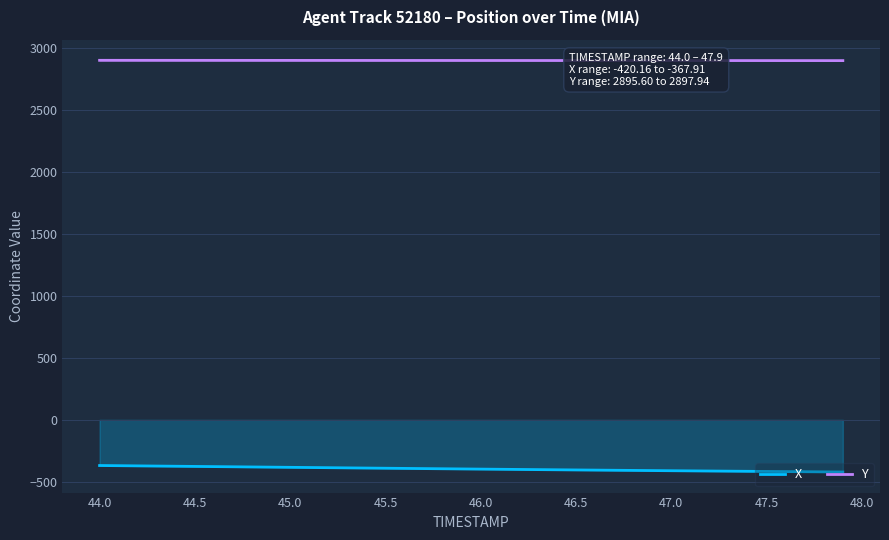

The value of X at 44.5 is -115.2. True or false?

False